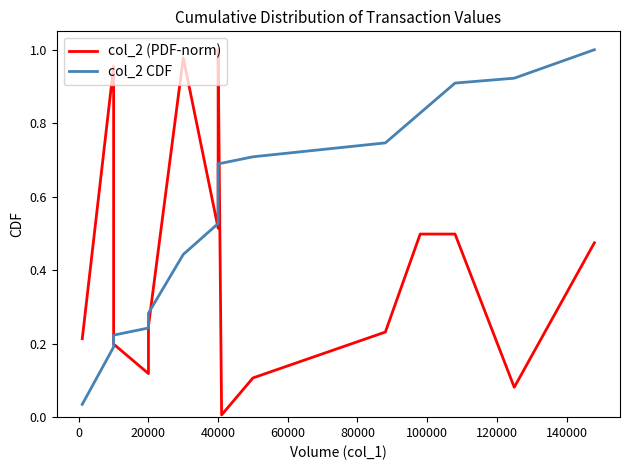

What is the sum of all col_2 (PDF-norm) values?

6.1